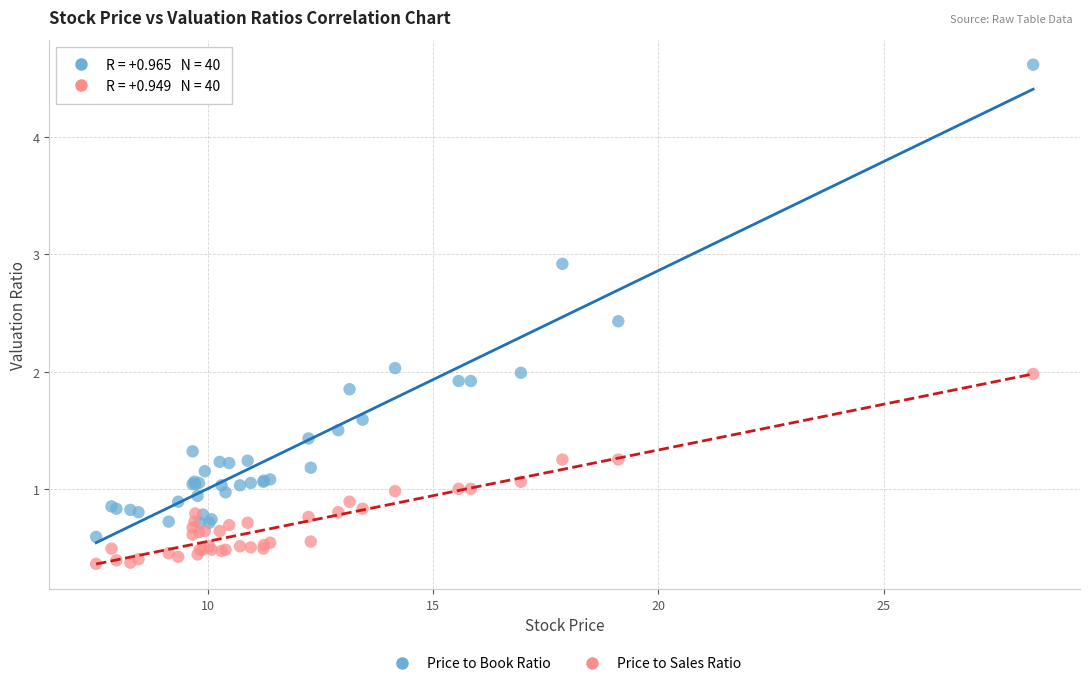

Which series reaches the maximum Y coordinate?

Price to Book Ratio